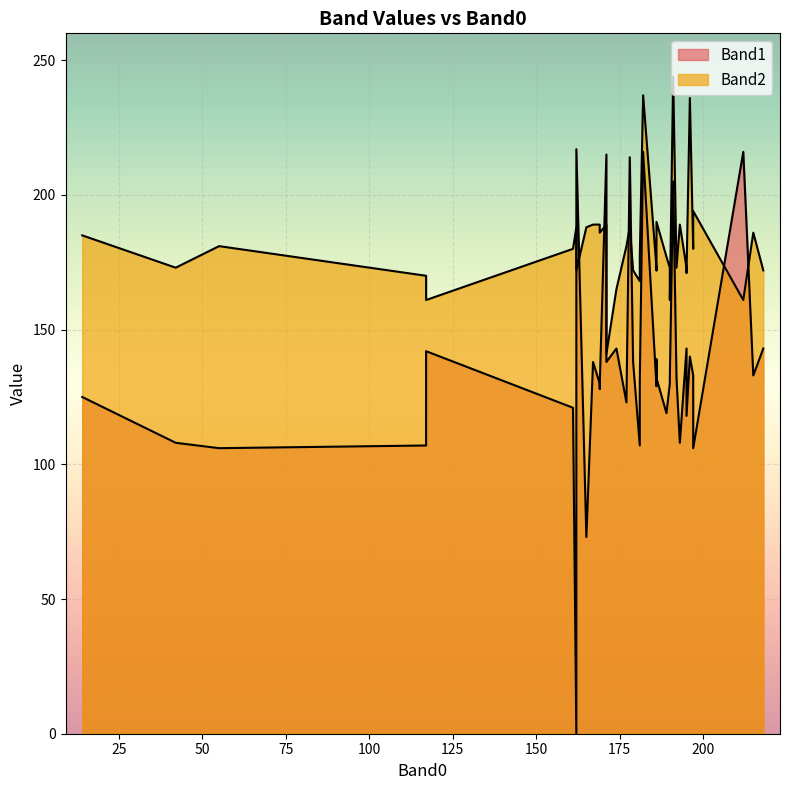

In Band2, how many points are higher than both neighbors (excluding endpoints)?

12